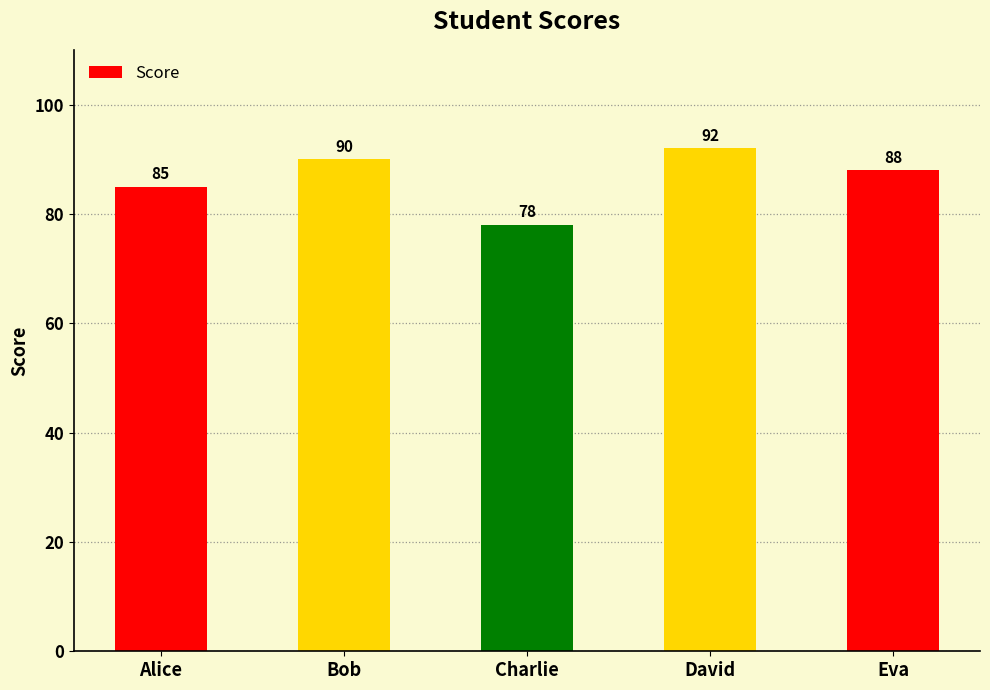

What is the approximate value at Bob, to the nearest 10?

90